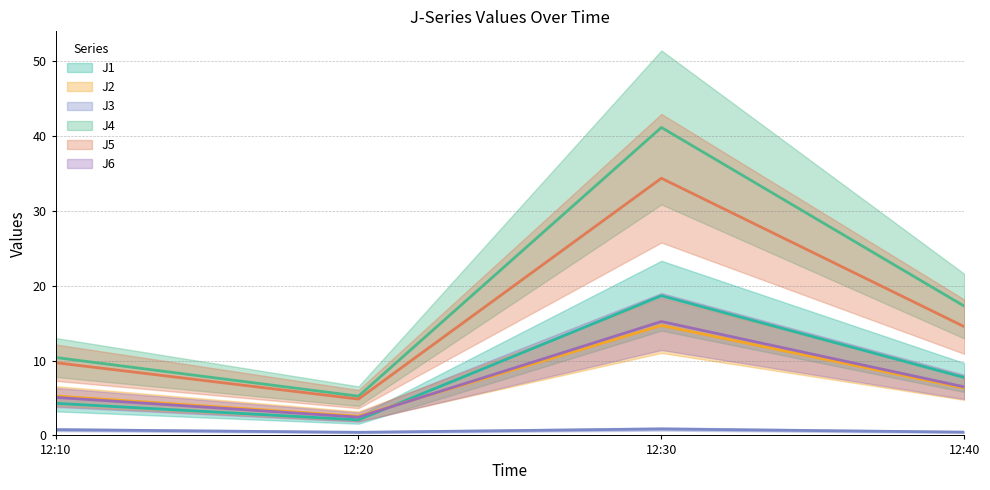

How many lines are shown in the chart?

6